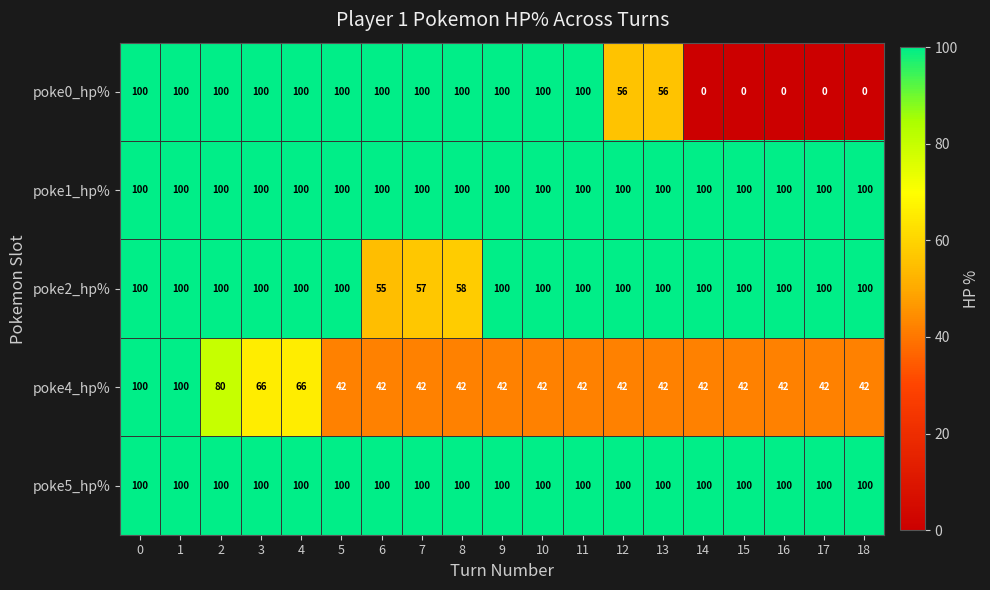

The value of poke2_hp% at 3 is 156. True or false?

False